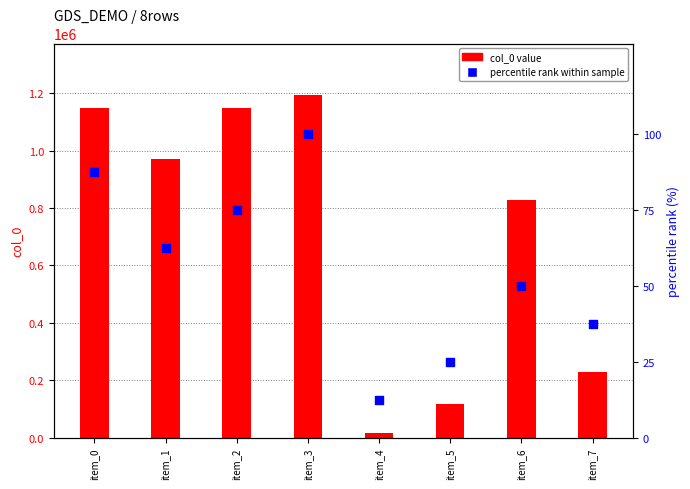

Which series contains the lowest Y value?

percentile rank